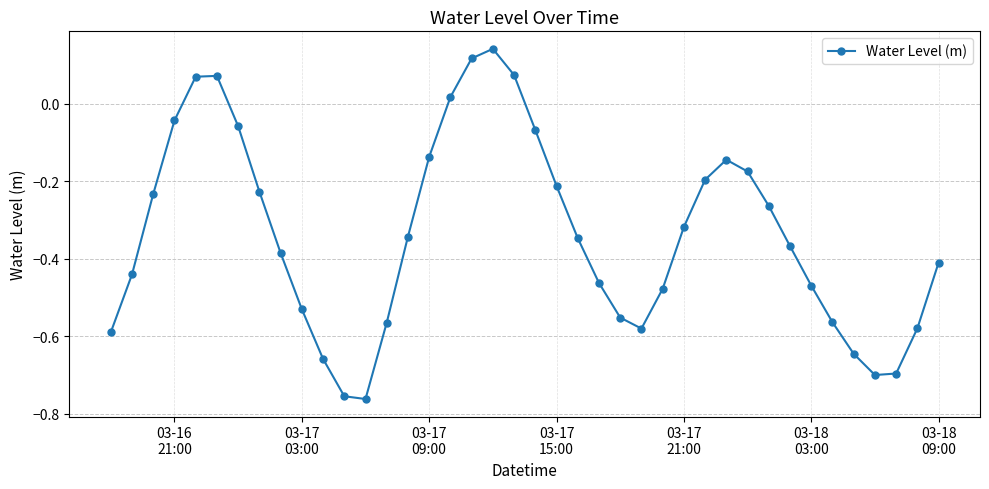

True or false: there are more than 1 points higher than both neighbors.

True